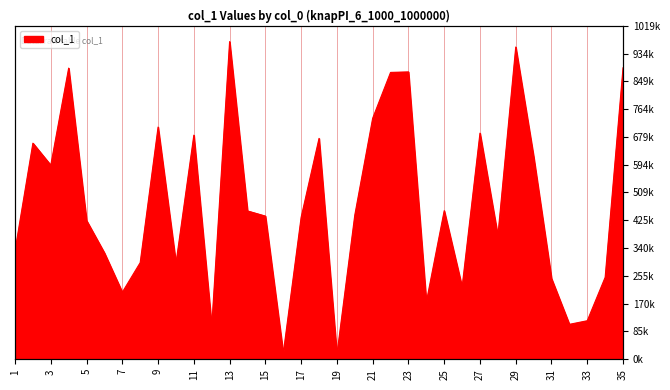

Reading right to left, what are all the values shown in this chart?

890368	250335	117764	106729	246577	619260	953809	376955	690764	220764	453848	174697	877796	876253	736235	440382	14278	674707	433770	18153	437363	453170	970366	101159	684596	293306	709318	295190	204776	324848	423902	889349	592821	660153	331773